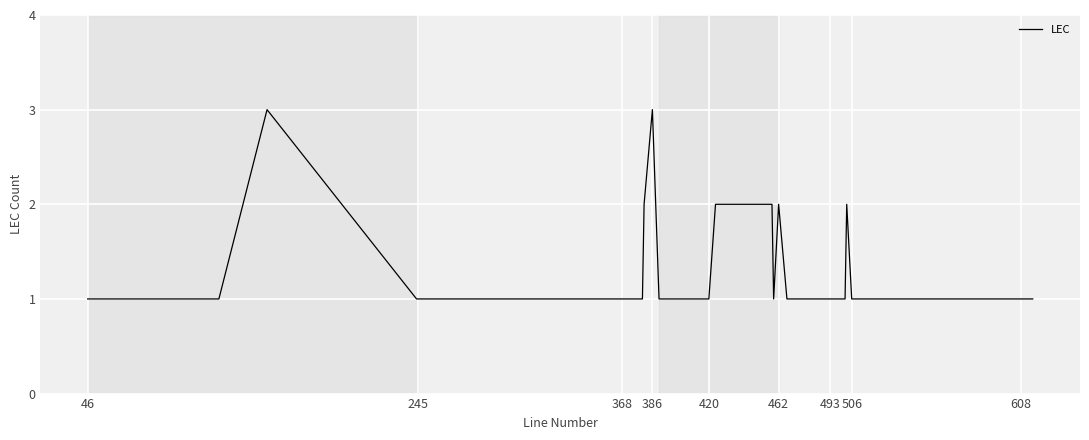

Reading right to left, list all the values displayed in this chart.

1	1	1	1	1	1	2	1	1	1	1	1	1	2	1	2	2	1	1	1	1	3	2	1	1	1	1	1	1	1	1	3	1	1